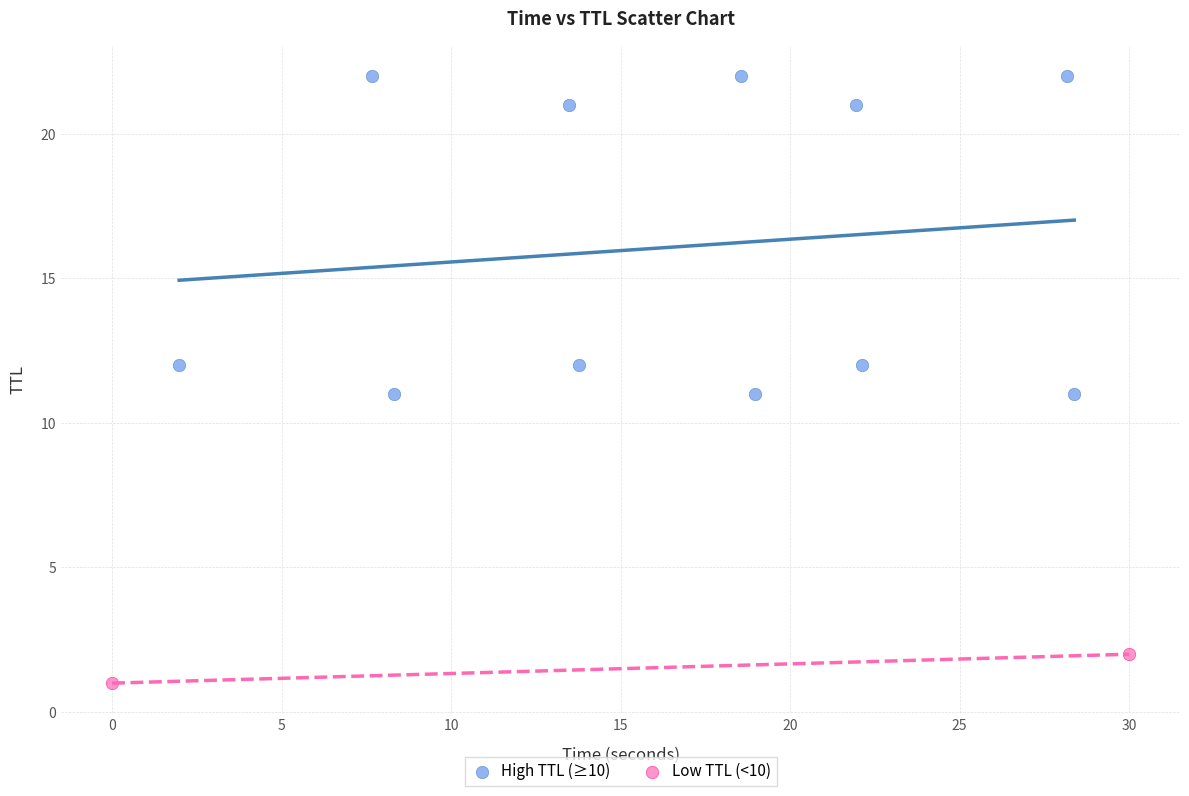

What are all the series names shown in the legend?

High TTL (≥10), Low TTL (<10)